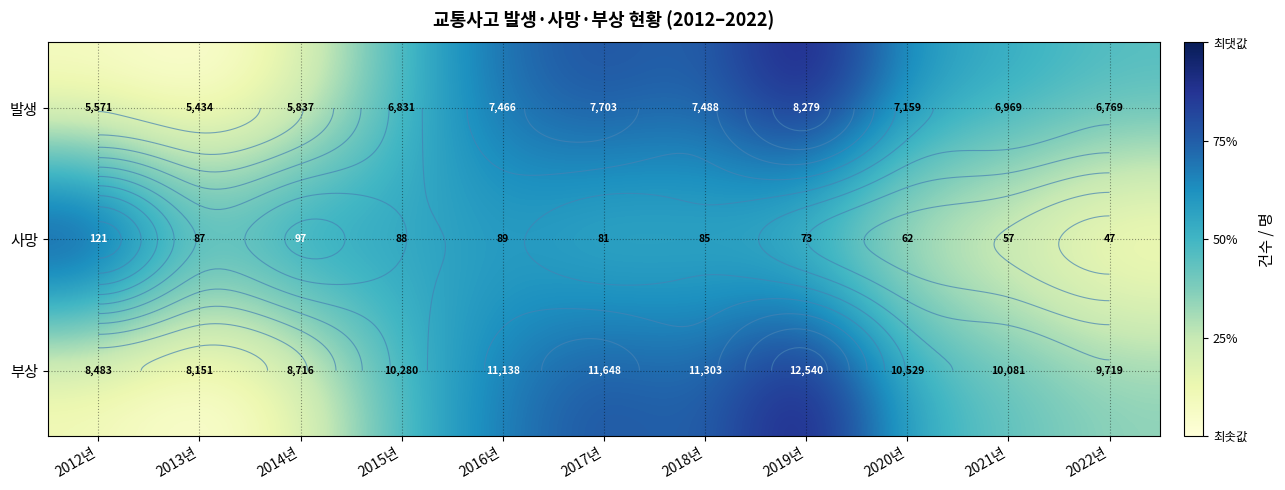

The 부상 series shows 0.9 at 2018년. True or false?

False